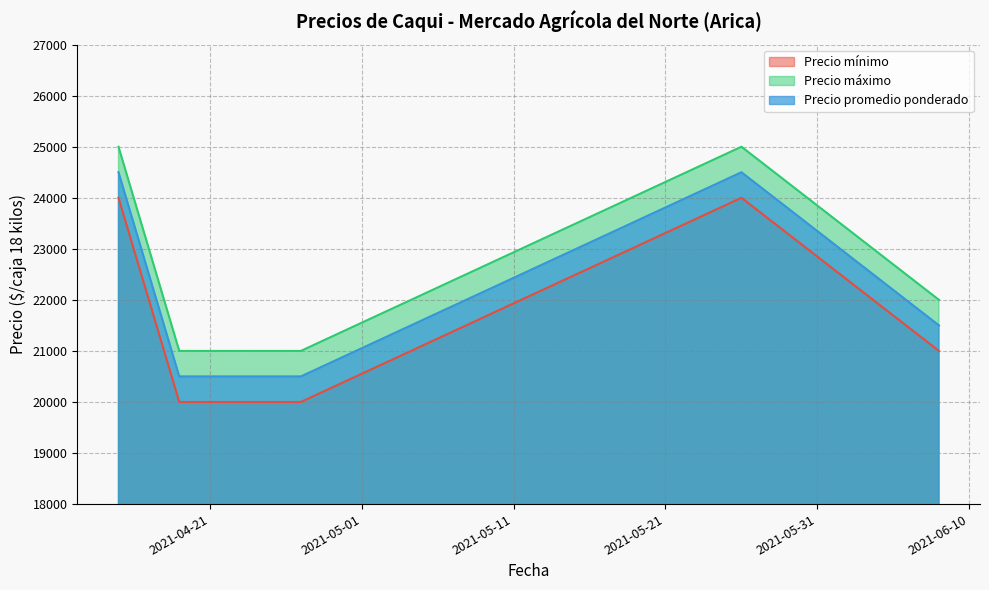

Reading left to right, what are all the values shown in this chart?

Precio mínimo: 2021-04-15=24000	2021-04-19=20000	2021-04-27=20000	2021-05-26=24000	2021-06-08=21000
Precio máximo: 2021-04-15=25000	2021-04-19=21000	2021-04-27=21000	2021-05-26=25000	2021-06-08=22000
Precio promedio ponderado: 2021-04-15=24500	2021-04-19=20500	2021-04-27=20500	2021-05-26=24500	2021-06-08=21500